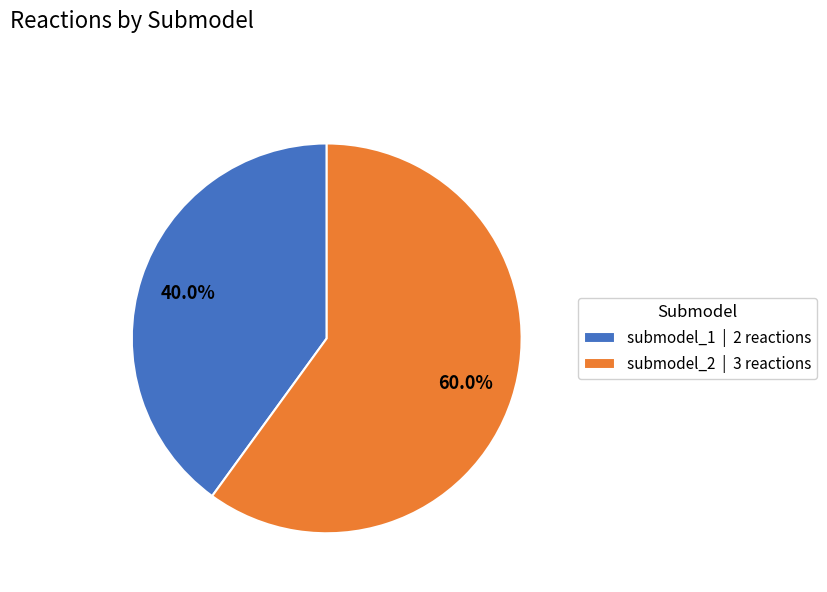

To the nearest percent, what percentage of the pie is submodel_1?

40%